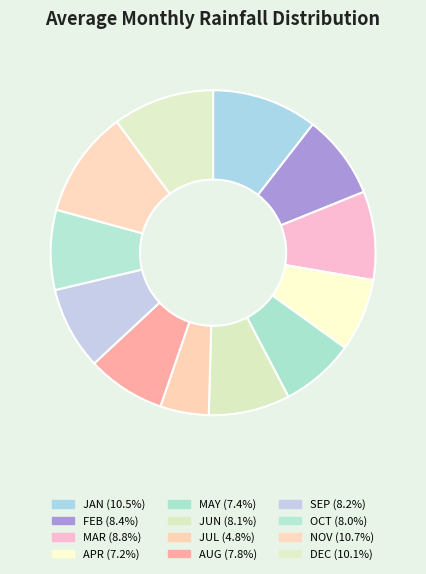

Combined, do SEP and NOV account for over 50%?

No